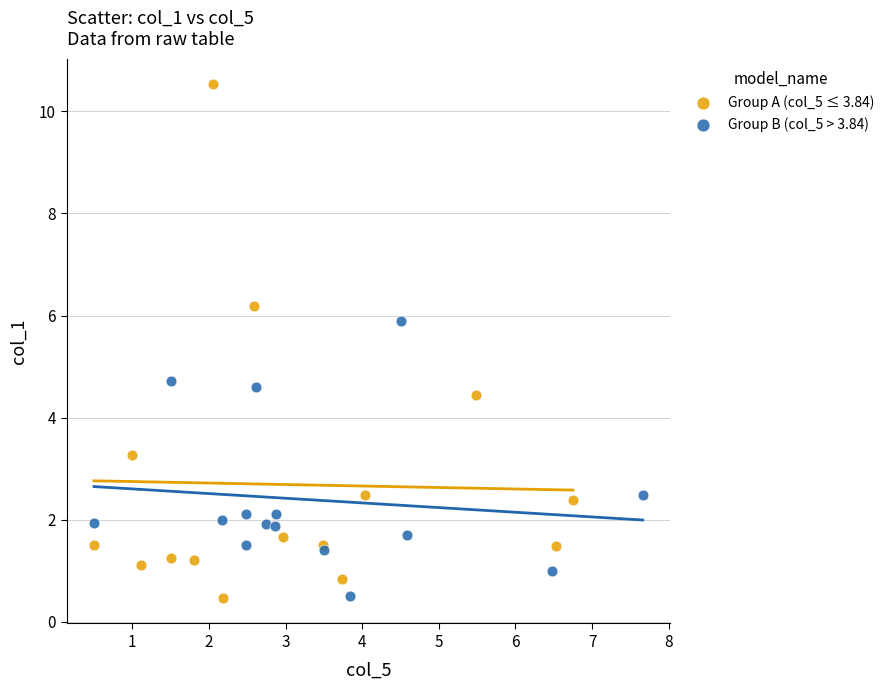

What are all the series names shown in the legend?

Group A (col_5 ≤ 3.84), Group B (col_5 > 3.84)